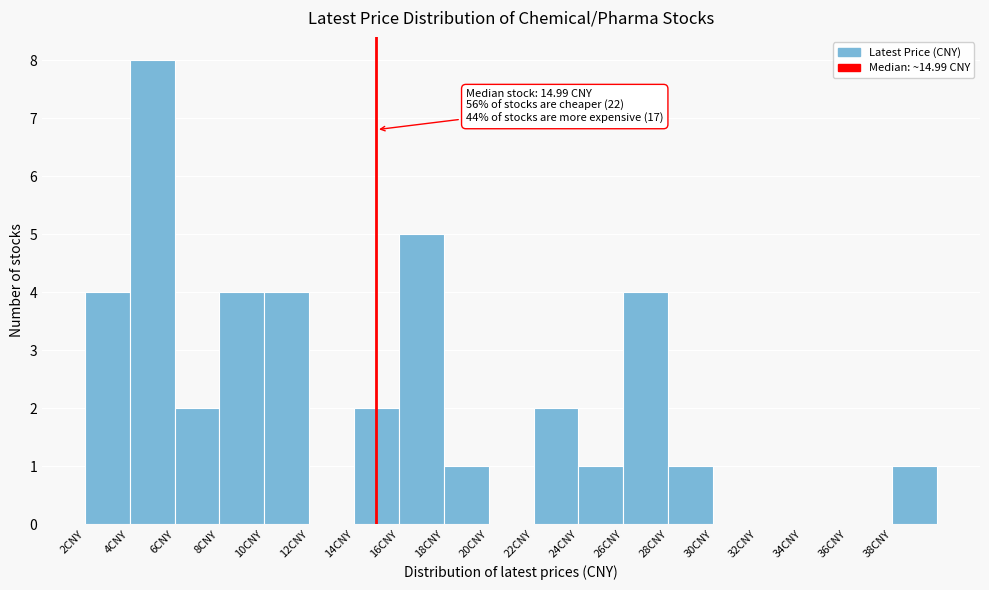

Over which range of the x-axis is the bar tallest?

4 to 6